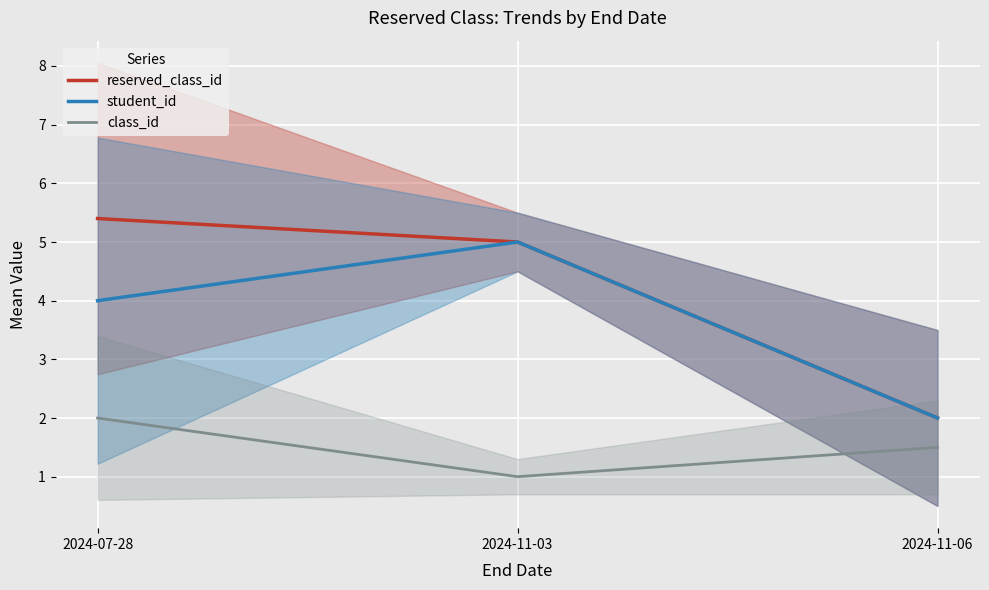

What is the difference between the highest and lowest values at 2024-07-28?

3.4